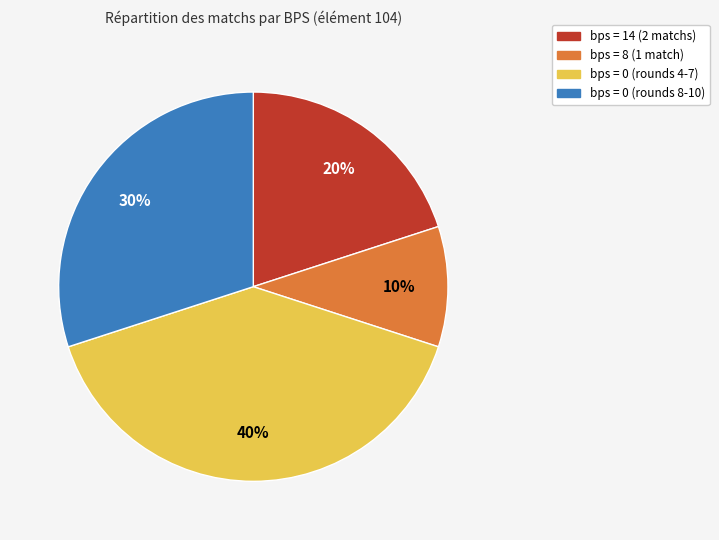

To the nearest percent, what is the difference between the largest and smallest slice percentages?

30%